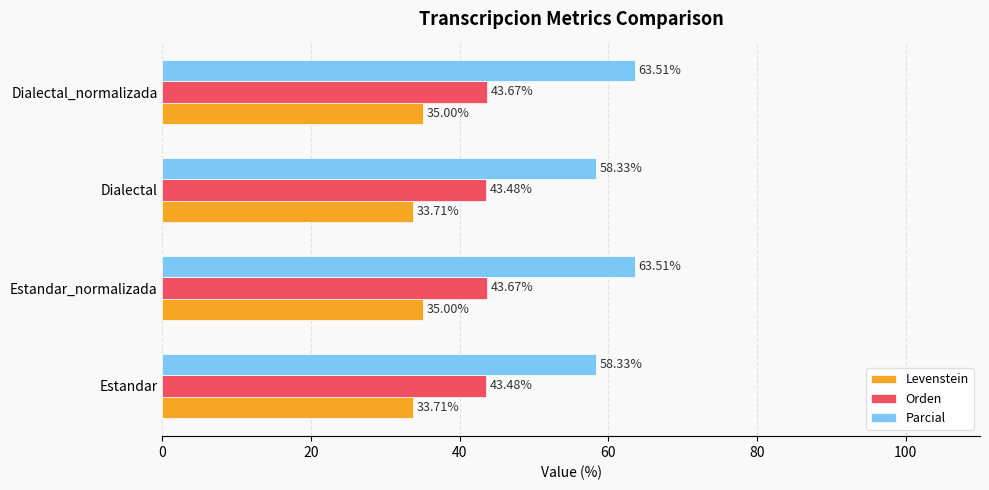

Rank the series by their maximum value, from highest to lowest.

Parcial, Orden, Levenstein